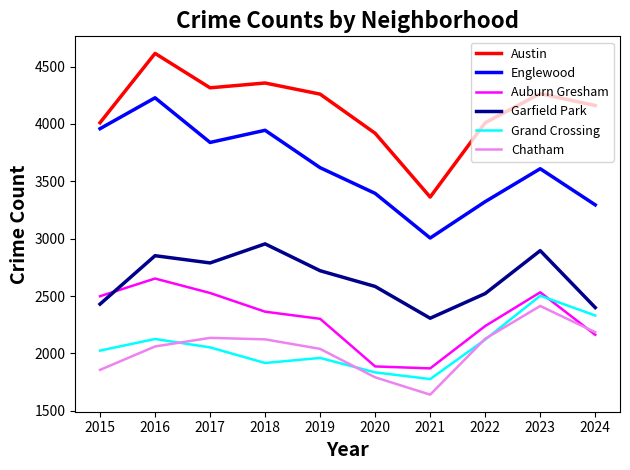

Rank the series by their maximum value, from highest to lowest.

Austin, Englewood, Garfield Park, Auburn Gresham, Grand Crossing, Chatham